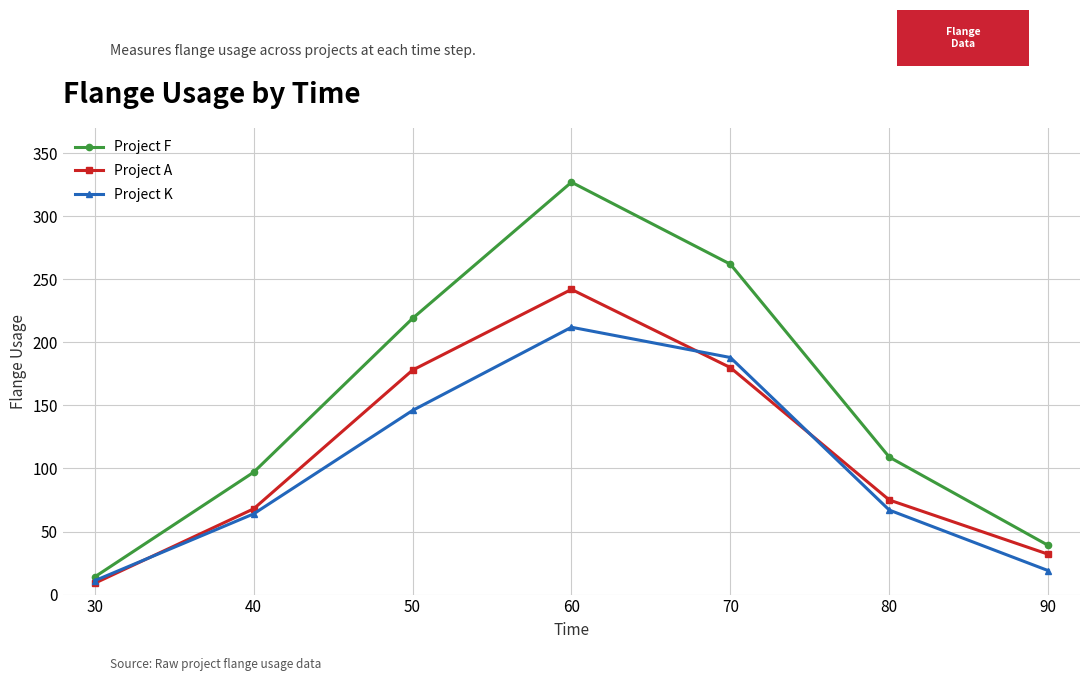

What is the lowest value of the Project K series?

11